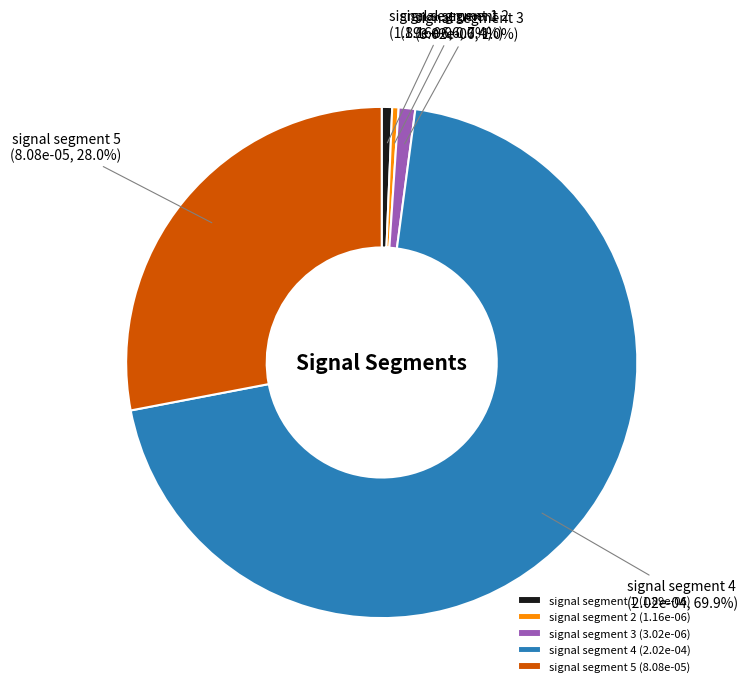

Do signal segment 3 and signal segment 2 together represent more than half of the pie?

No